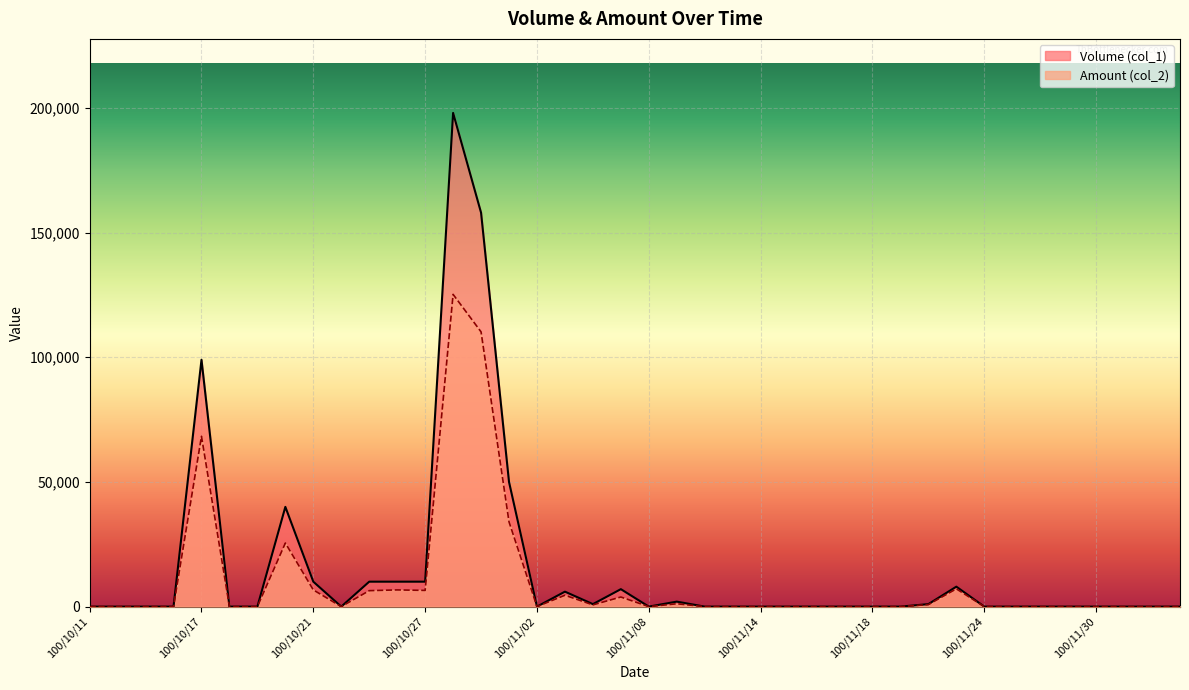

True or false: Volume (col_1) and Amount (col_2) cross at least once.

False